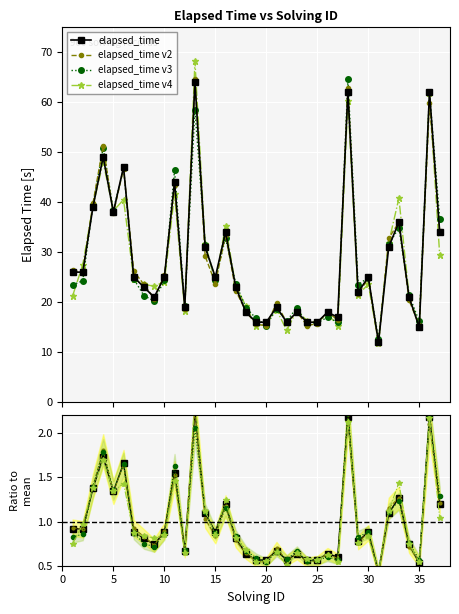

Rank the categories by value from highest to lowest.

13, 28, 36, 4, 6, 11, 3, 5, 33, 16, 37, 14, 32, 1, 2, 7, 10, 15, 30, 8, 17, 29, 9, 34, 12, 21, 18, 23, 26, 27, 19, 20, 22, 24, 25, 35, 31